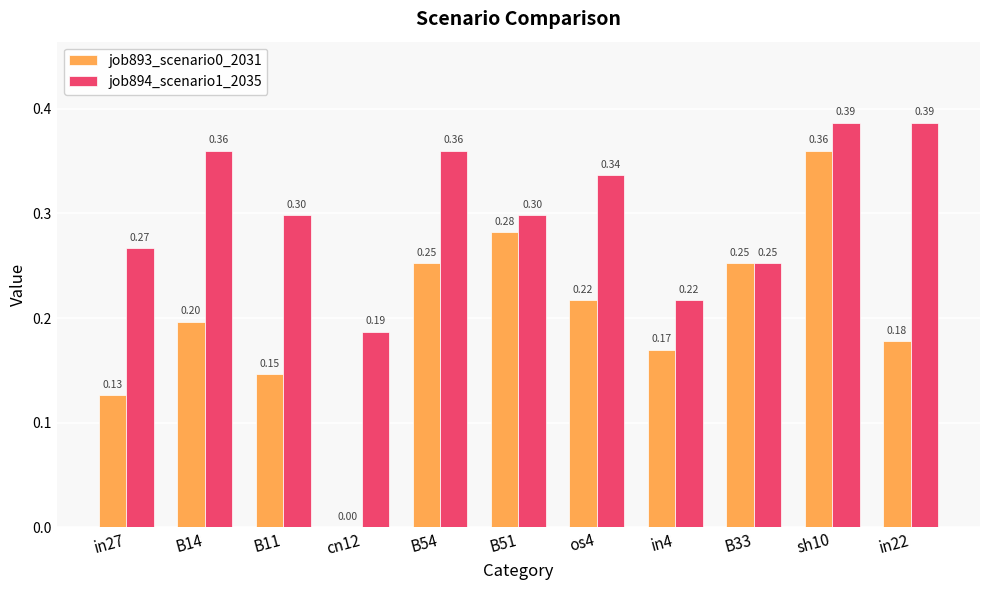

Between B54 and in22, which series saw the biggest shift?

job893_scenario0_2031